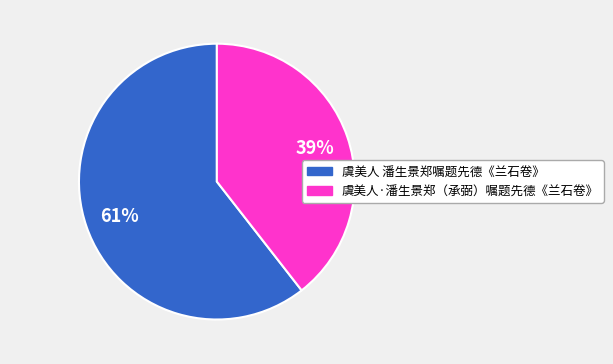

To the nearest percent, what percentage of the pie is 虞美人 潘生景郑嘱题先德《兰石卷》?

61%